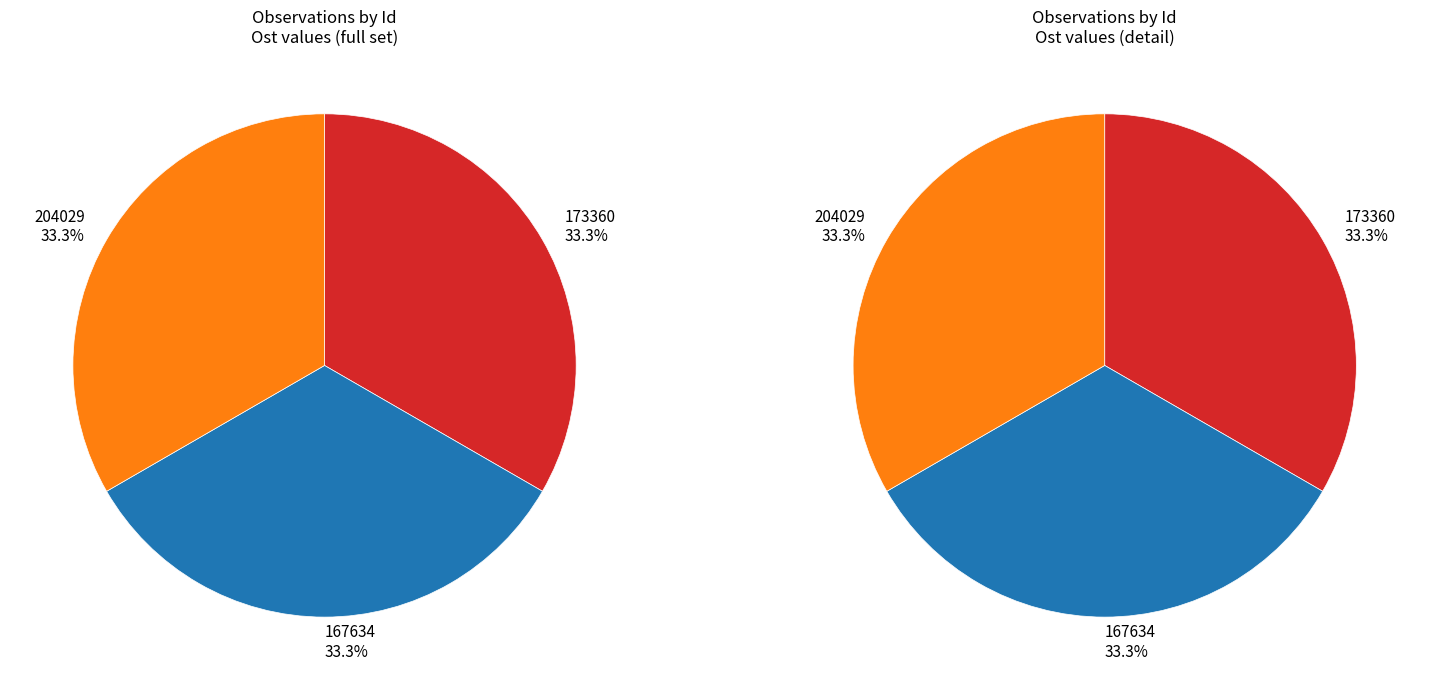

What portion of the pie excludes 204029?

66.7%